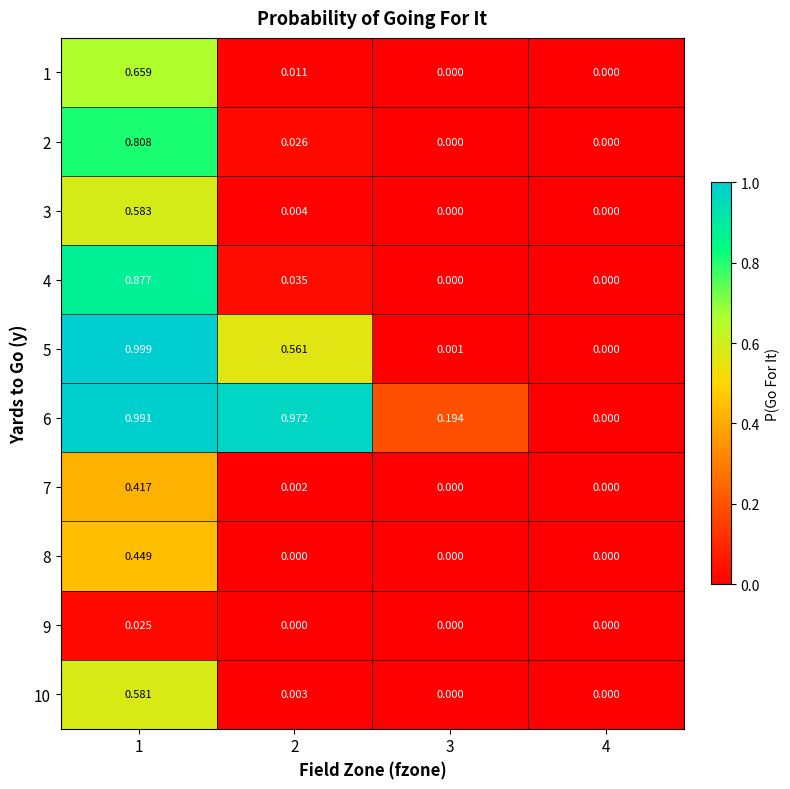

Is the value of 4 at 2 greater than the value of 3 at 1?

No